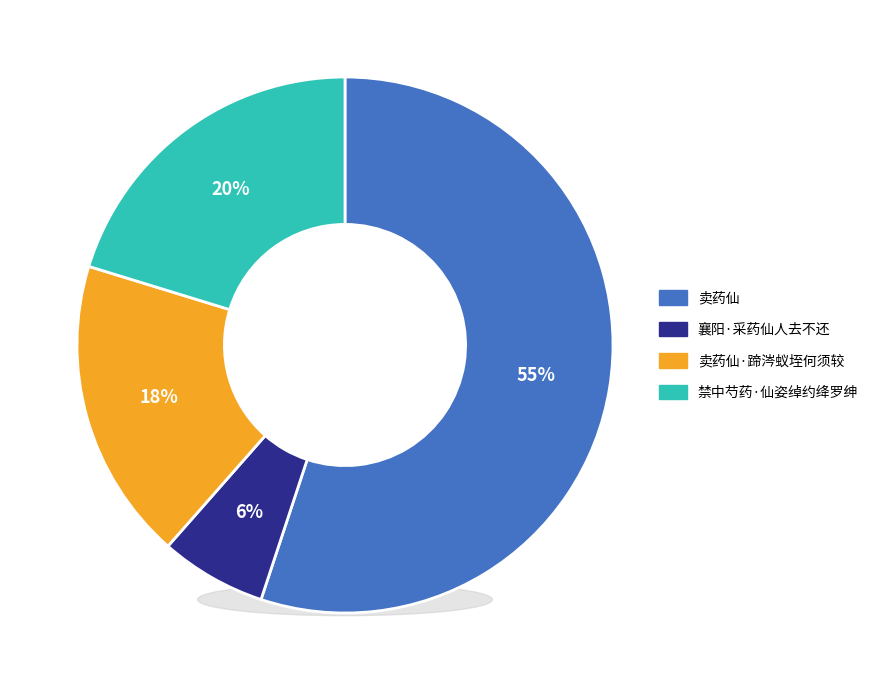

To the nearest percent, what percentage of the pie is 禁中芍药·仙姿绰约绛罗绅?

20%